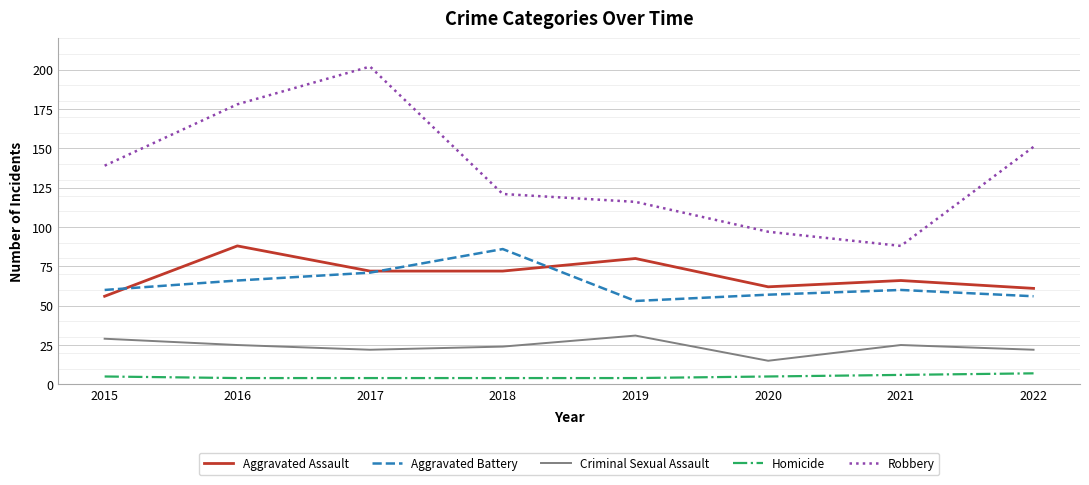

Which series has the largest total across all categories?

Robbery